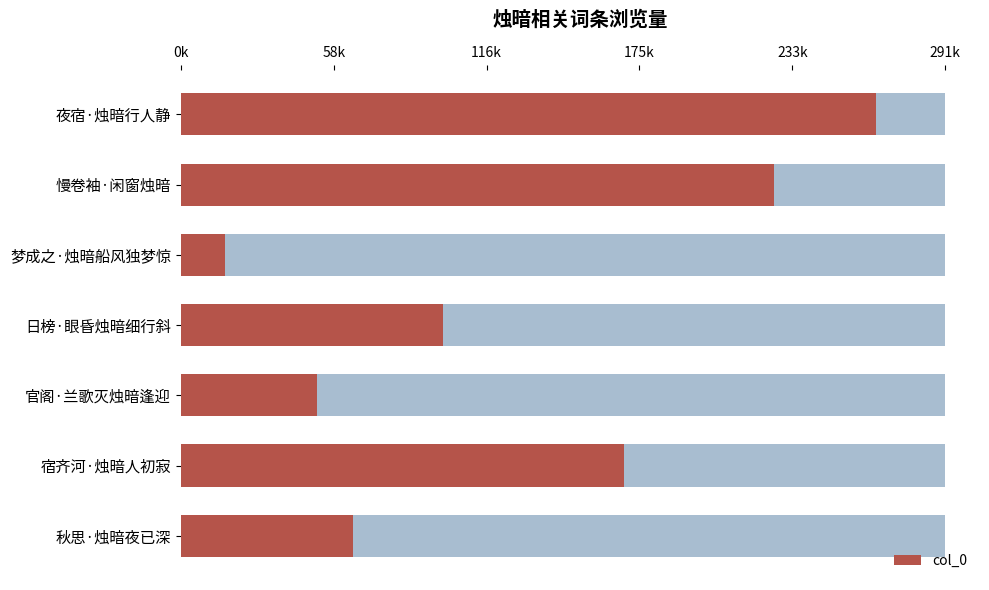

What is the difference between the second highest and minimum values?

209498